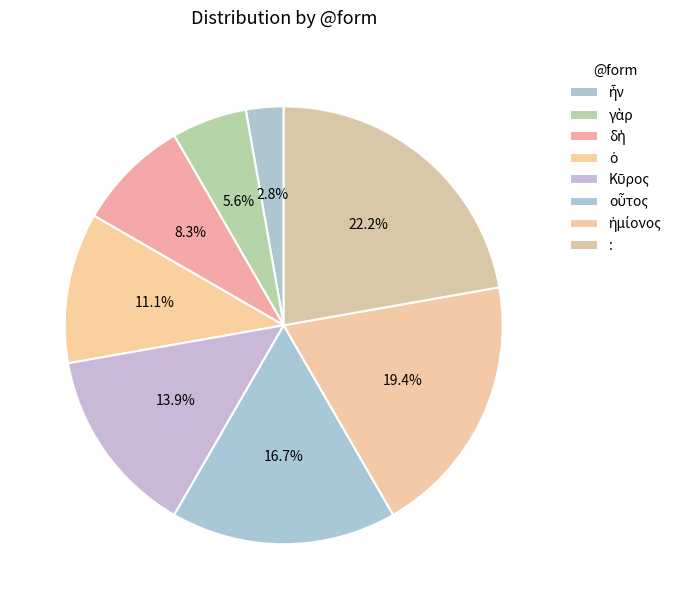

What is the change in value from οὗτος to ἡμίονος?

+1